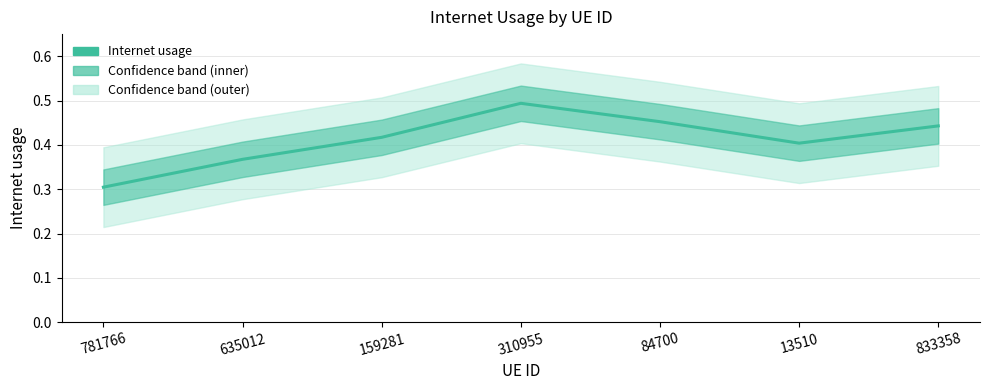

The value at 833358 is 0.8. True or false?

False